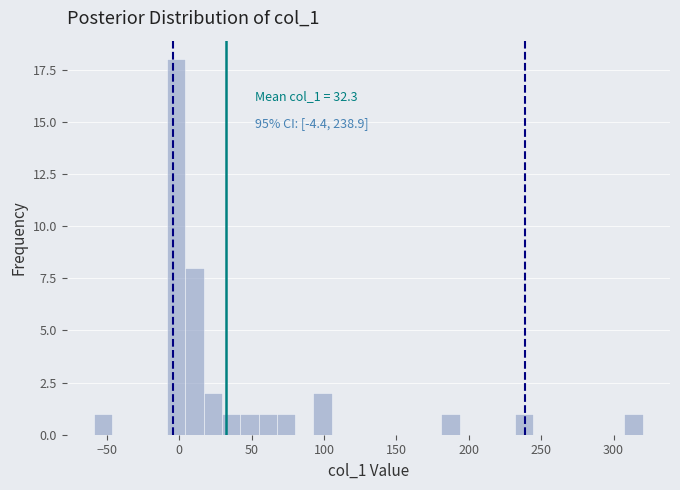

Around what value on the x-axis is the tallest bar? Give the approximate position of its centre, as read against the axis.

0